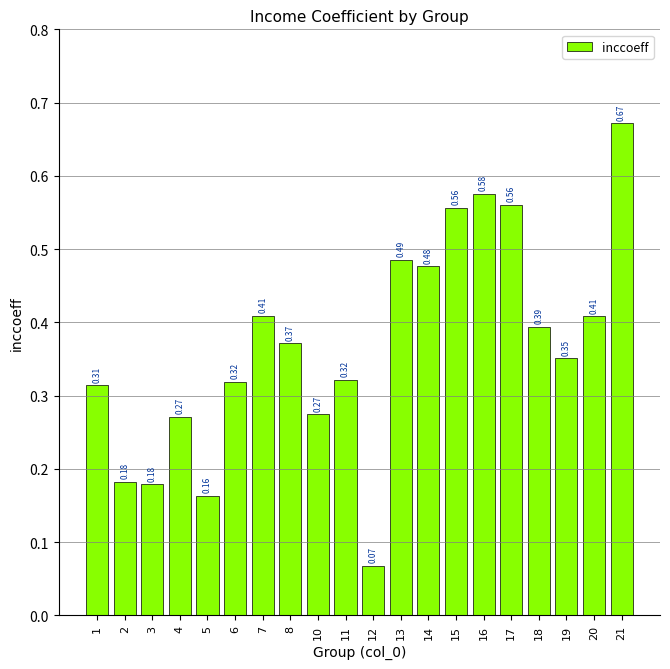

What is the change in value from 12 to 21?

+0.6